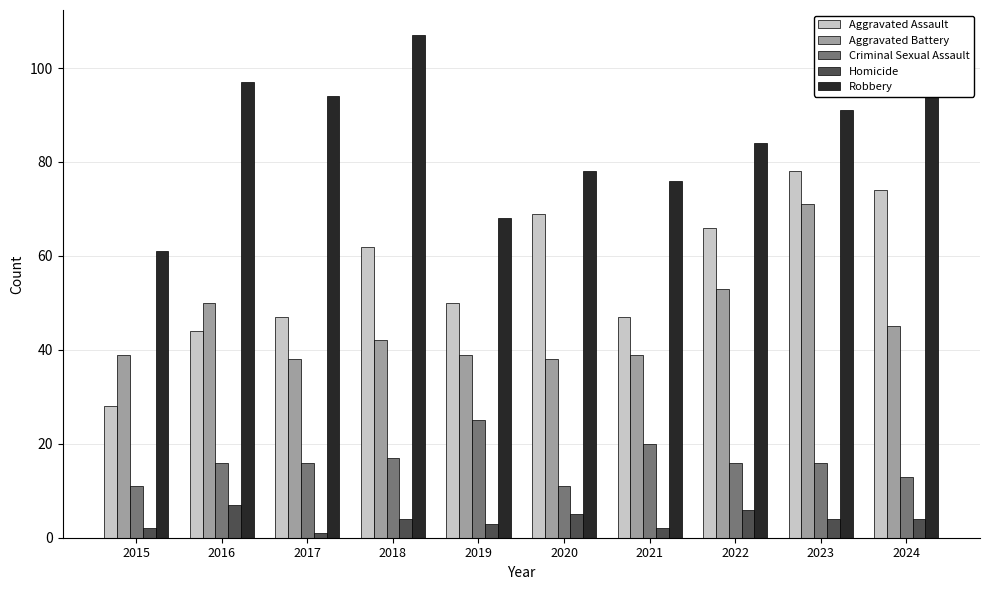

Which label corresponds to the smallest value in the chart?

2017